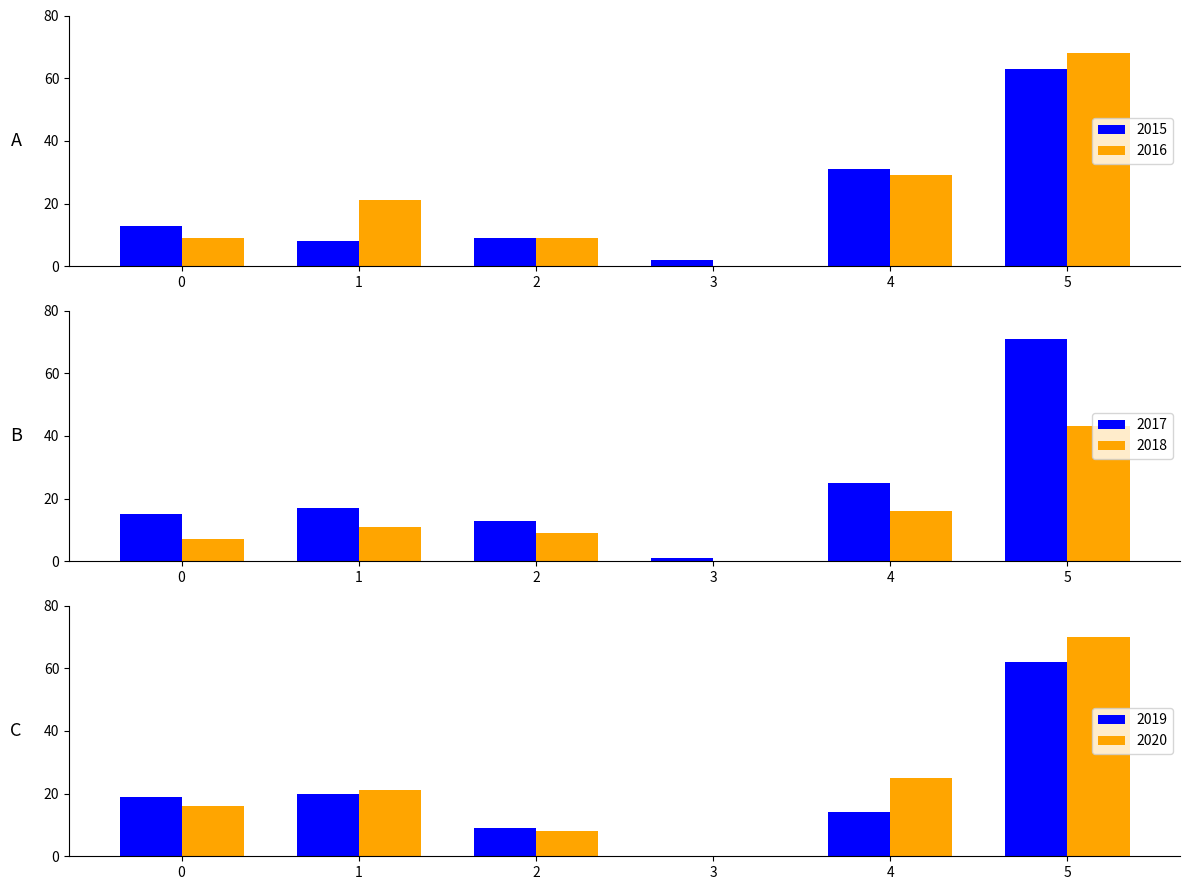

At which label is 2018 closest to 21?

4